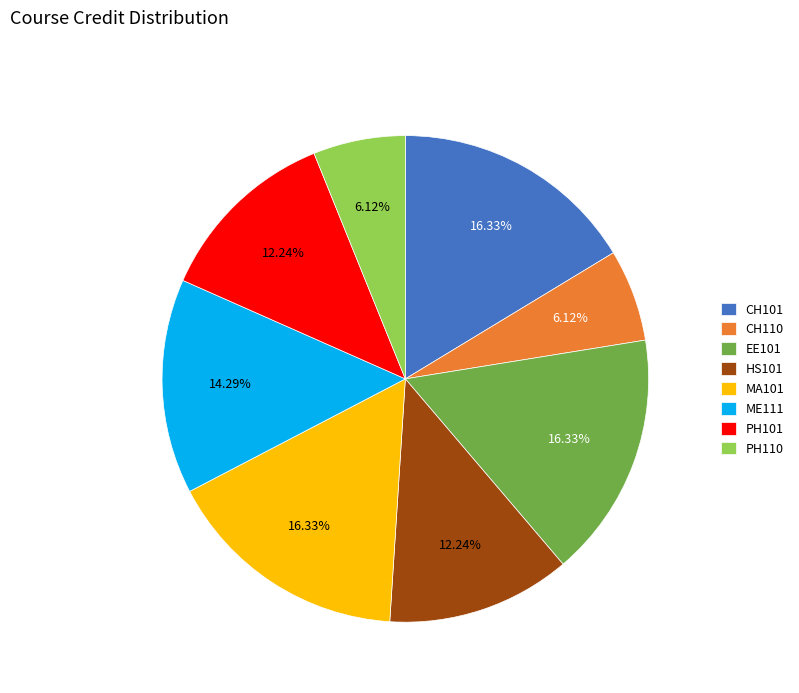

Approximately how many times larger is the value at ME111 compared to PH101?

1.2